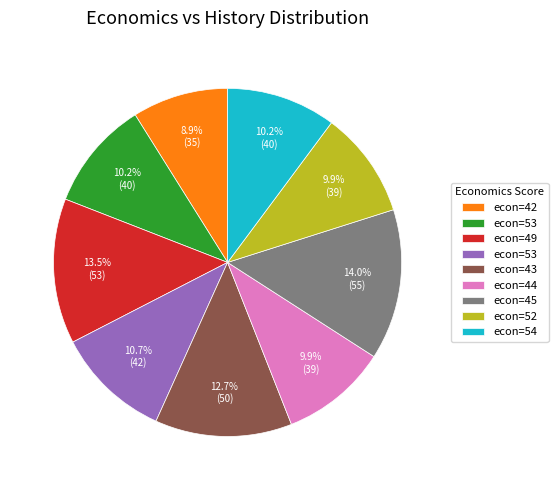

Is there a majority slice in this chart?

No